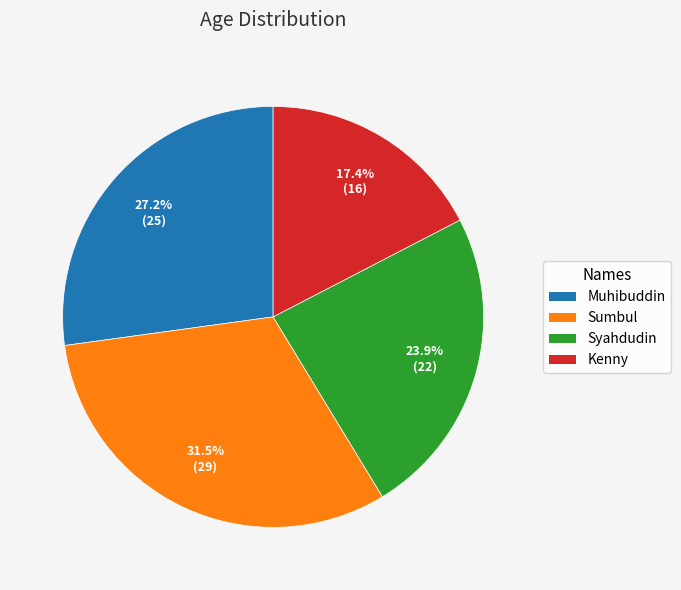

To the nearest percent, what is the difference between the largest and smallest slice percentages?

14%